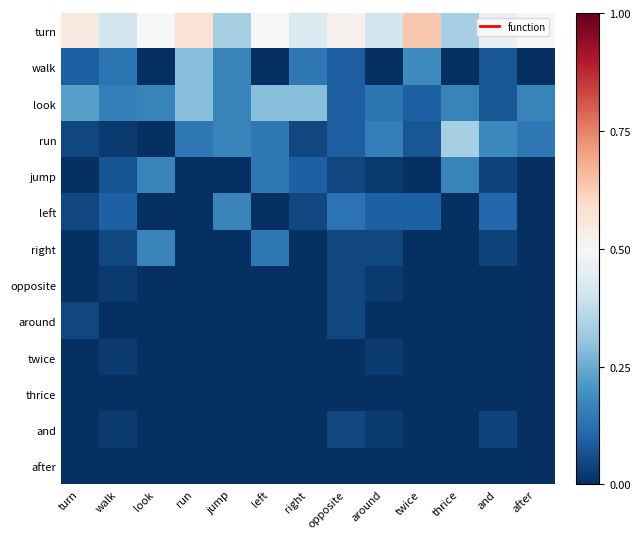

How many categories are shown in the chart?

13